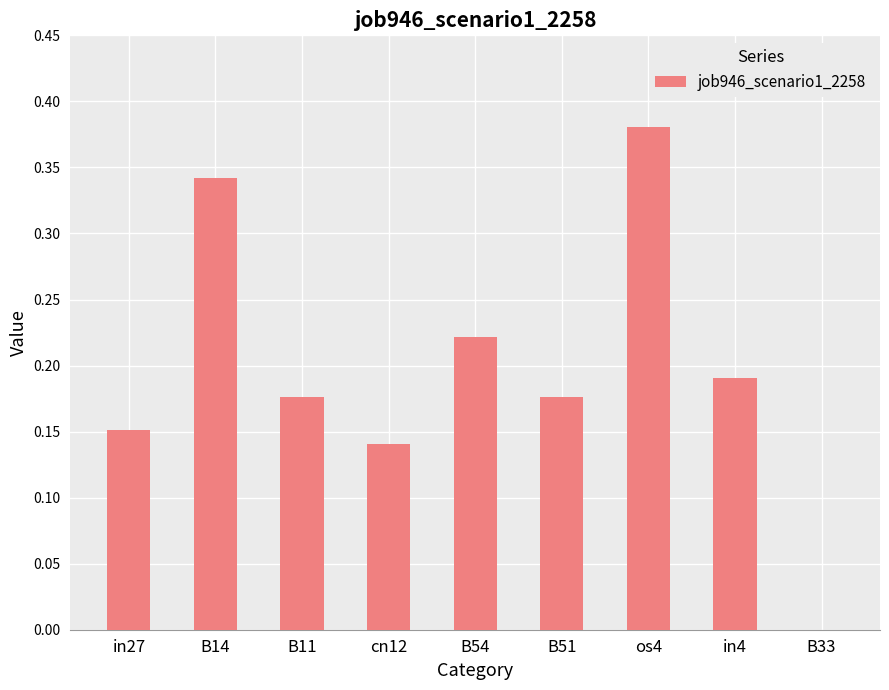

Which category has the highest value across all series?

os4